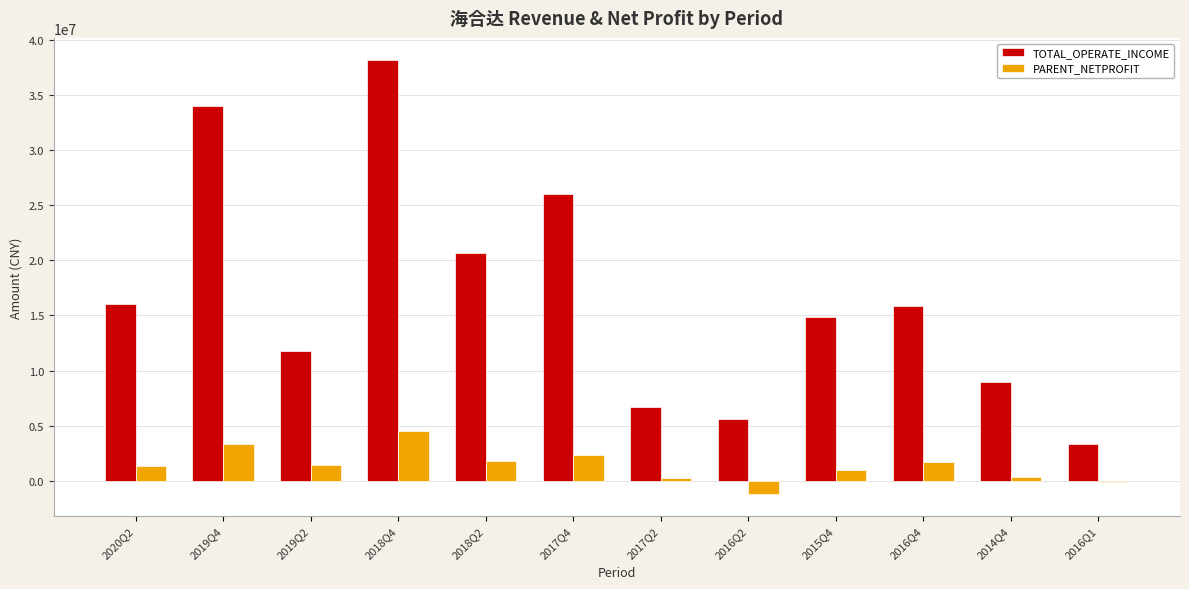

Which series has the largest total across all categories?

TOTAL_OPERATE_INCOME